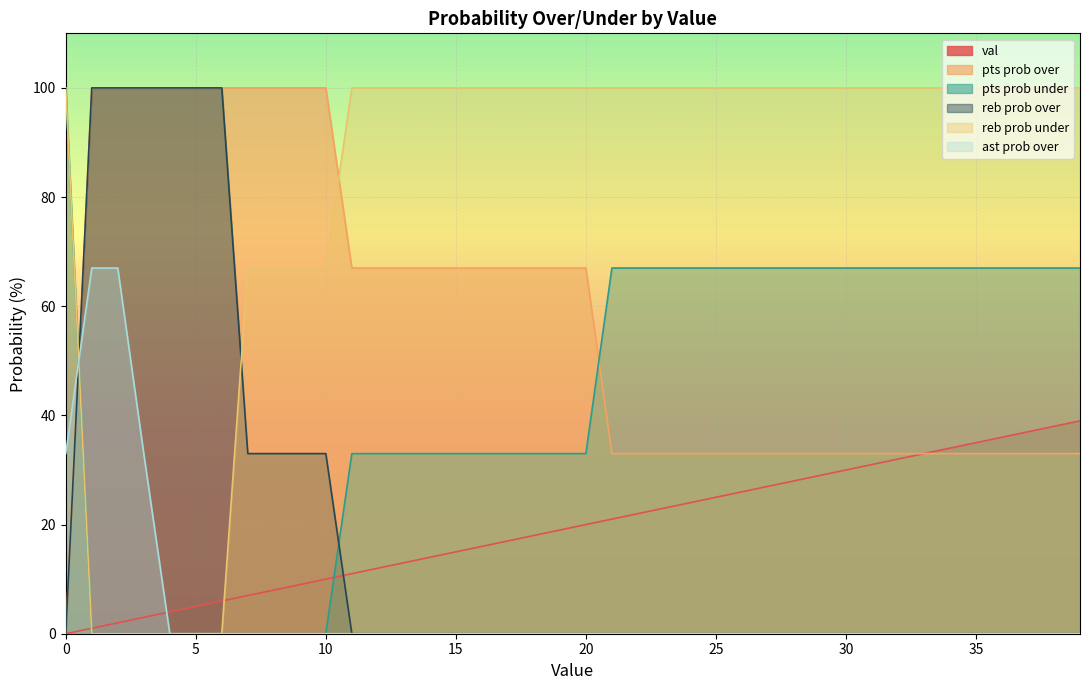

How many intersections are there between reb prob under and pts prob over?

2